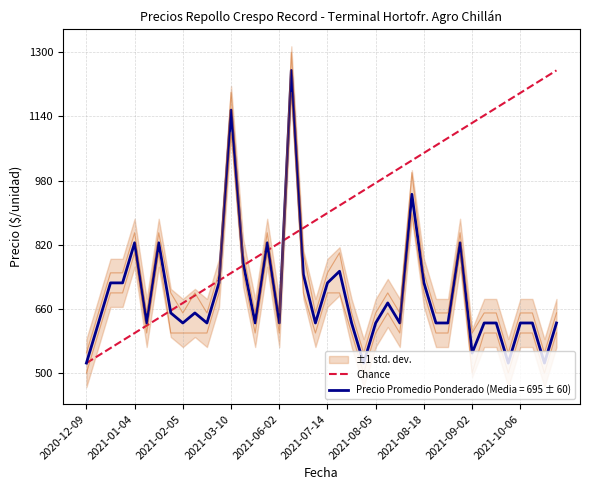

At which category is the sum across all series the highest?

2021-06-15